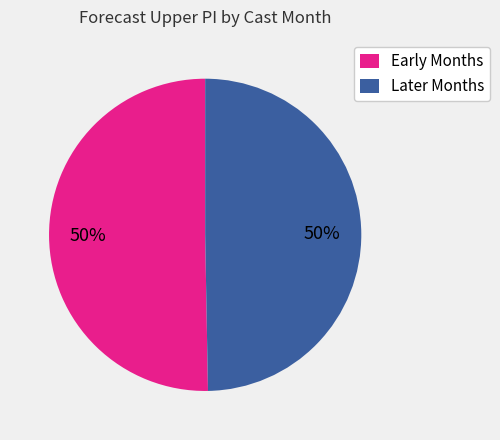

Approximately how many times larger is the value at Early Months compared to Later Months?

1.0